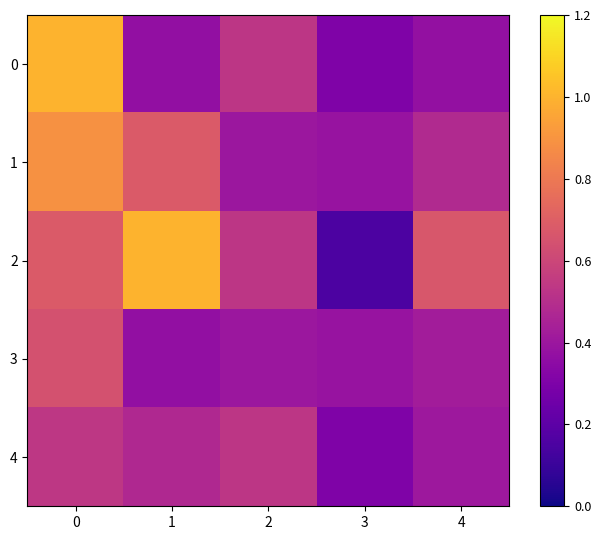

List the series in order of their peak value, lowest first.

4, 3, 1, 0, 2